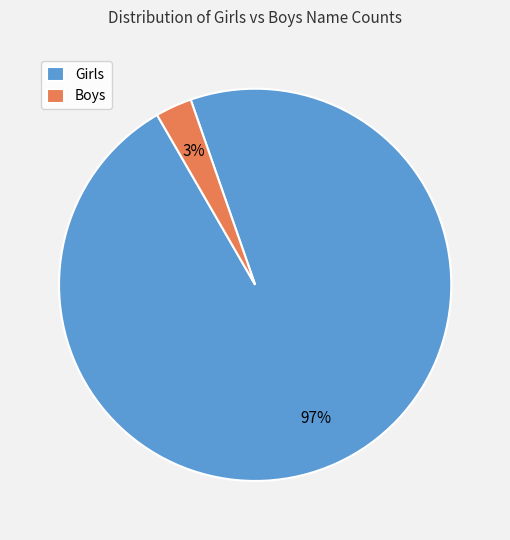

What is the smallest slice in the pie chart?

Boys